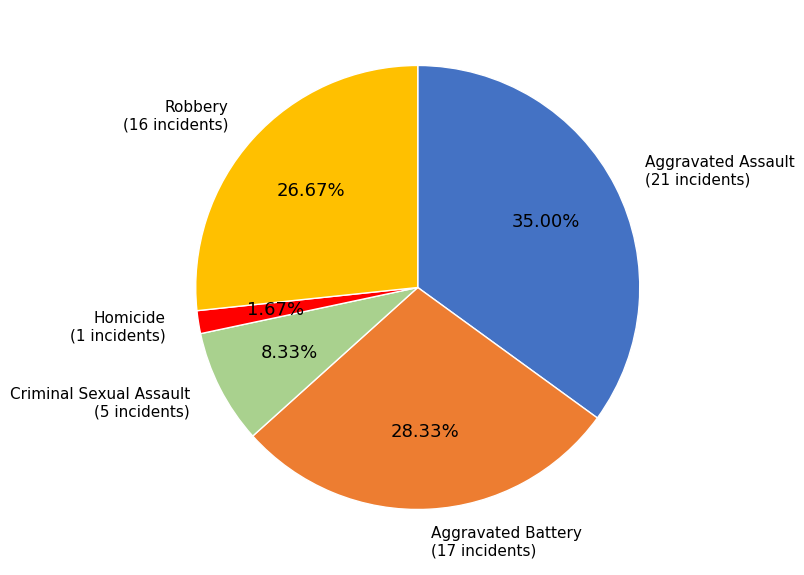

Is there a majority slice in this chart?

No